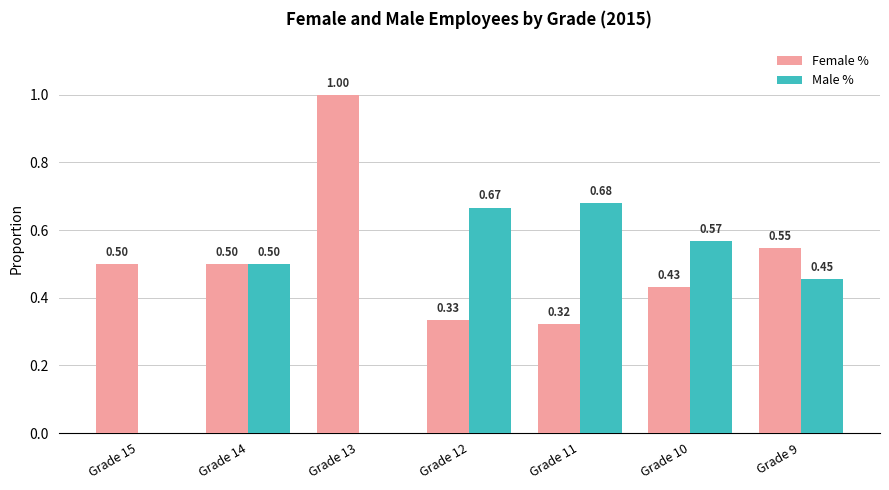

Between Grade 15 and Grade 14, which series saw the biggest shift?

Male %